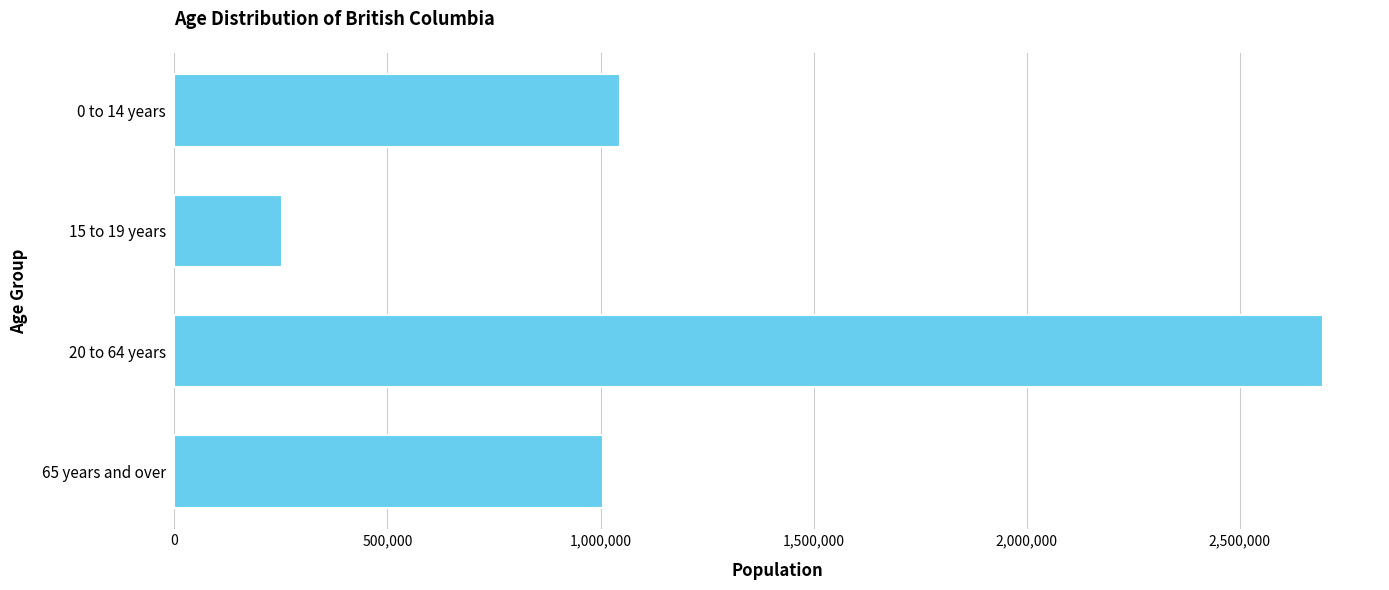

Is it true that the value at 20 to 64 years is 2694190?

True